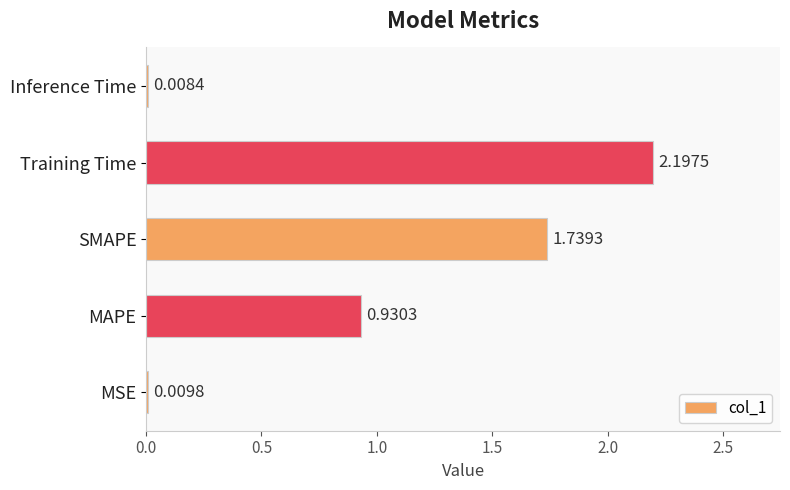

List the labels in order of value, largest first.

Training Time, SMAPE, MAPE, MSE, Inference Time